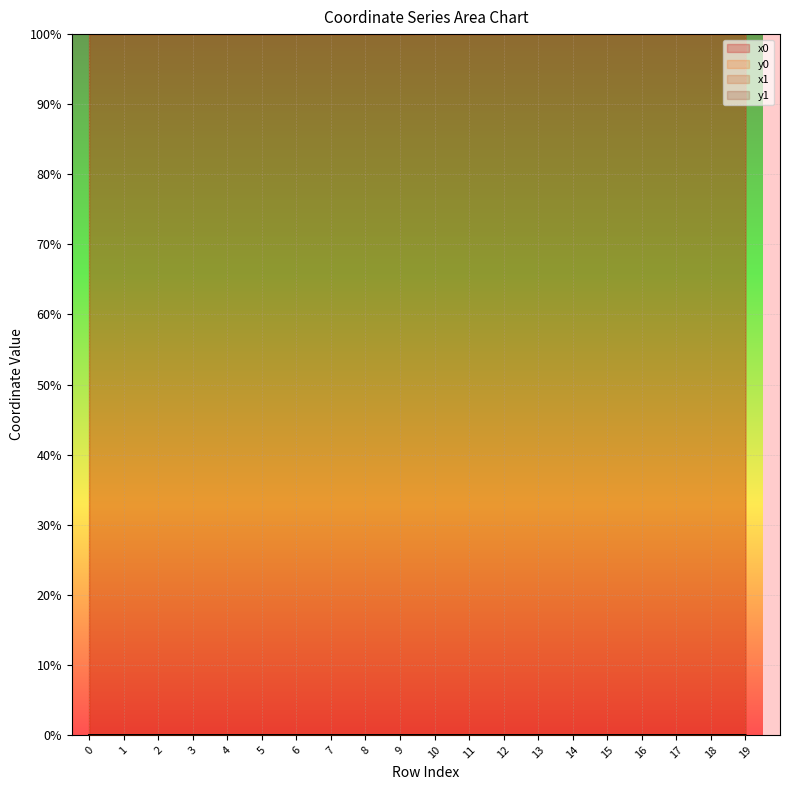

Which category has the highest value in the y0 series?

19